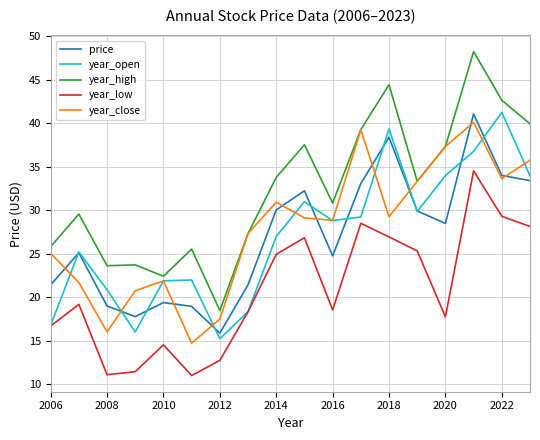

Which series has the largest range (max minus min)?

year_high